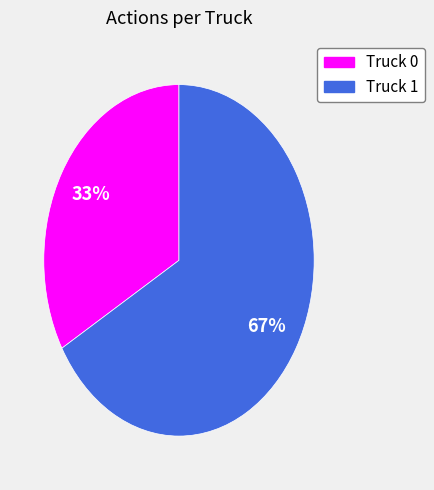

What percentage is the Truck 1 slice, to the nearest percent?

67%